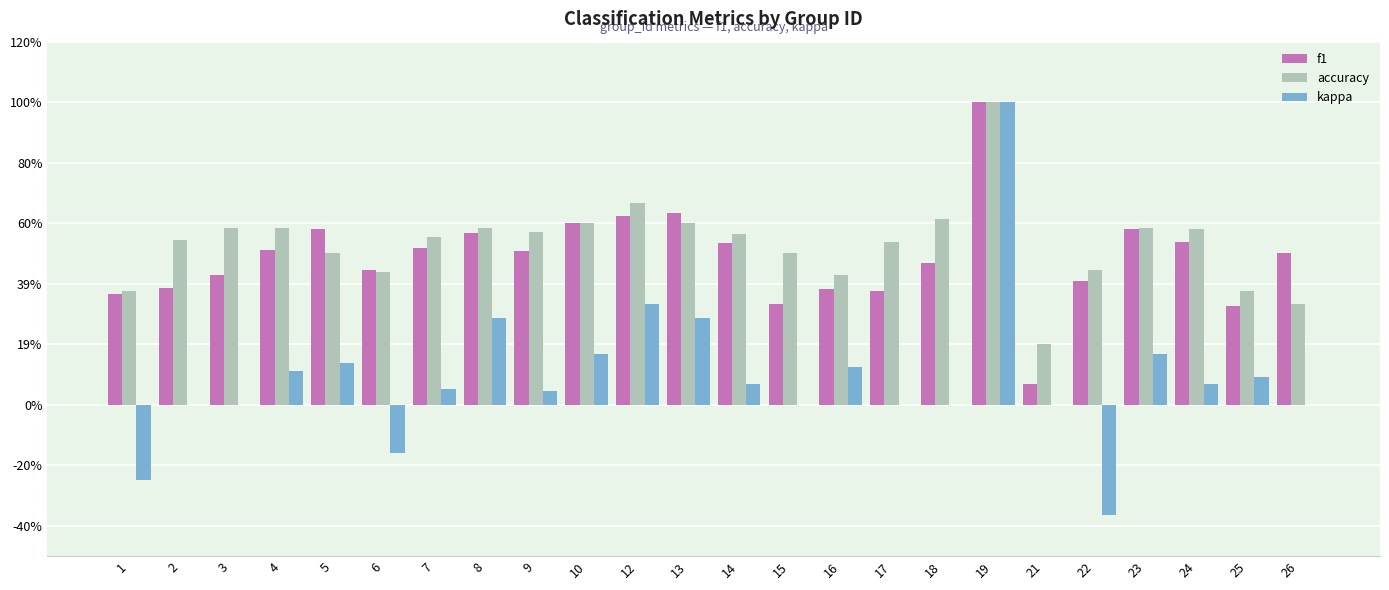

Which has a higher value, 10 or 19?

19